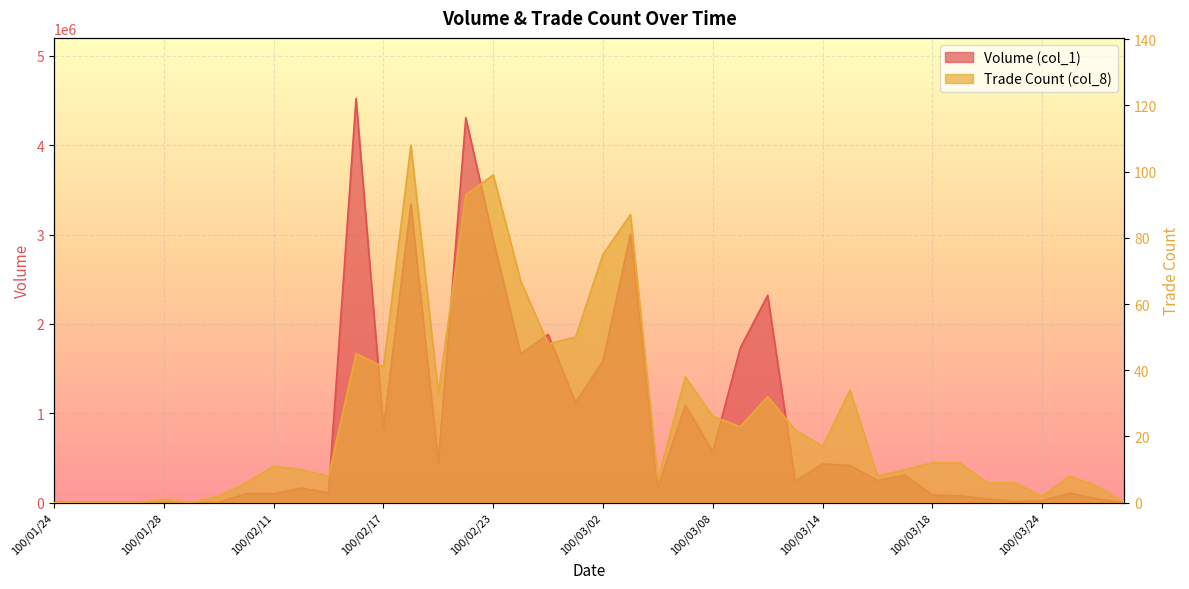

At which label does Trade Count (col_8) reach its peak?

100/02/18